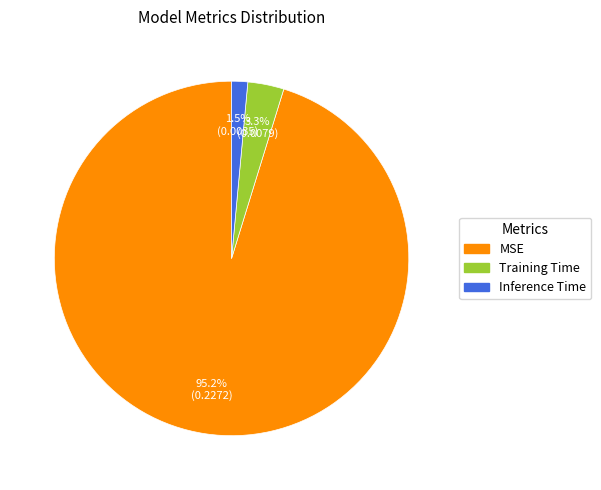

Which category has the smallest portion of the pie?

Inference Time